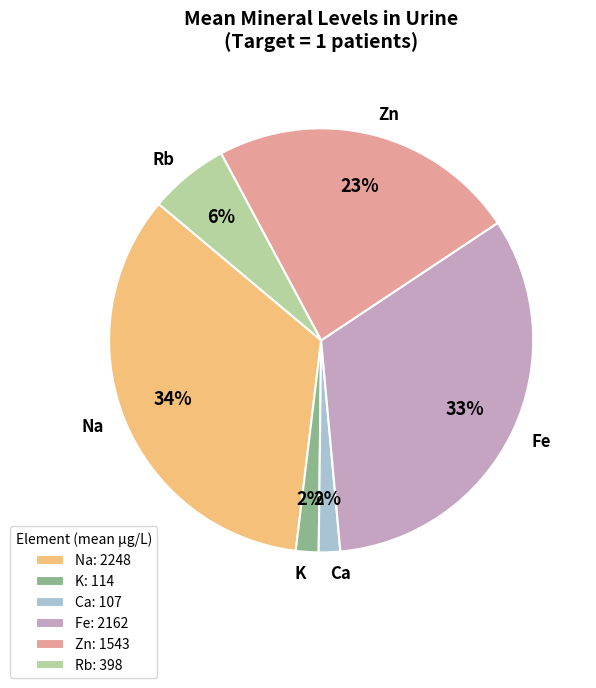

To the nearest percent, what portion does Ca represent?

2%